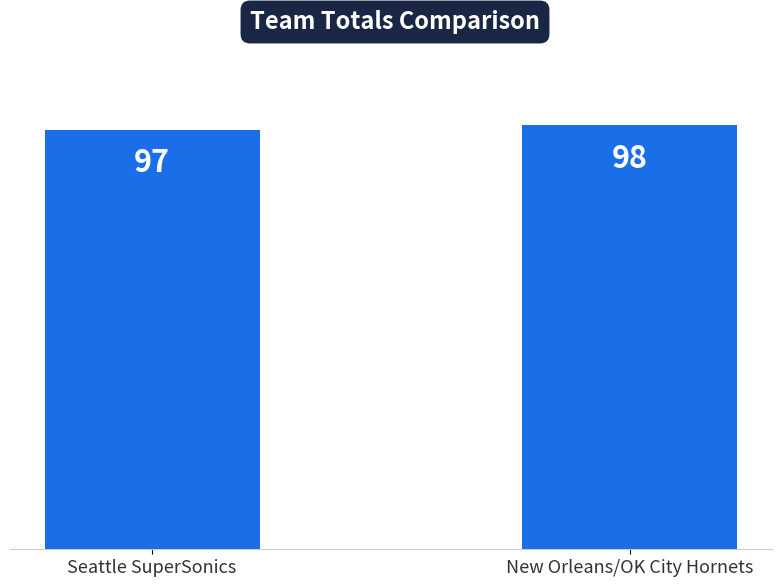

Rank the categories by value from highest to lowest.

New Orleans/OK City Hornets, Seattle SuperSonics